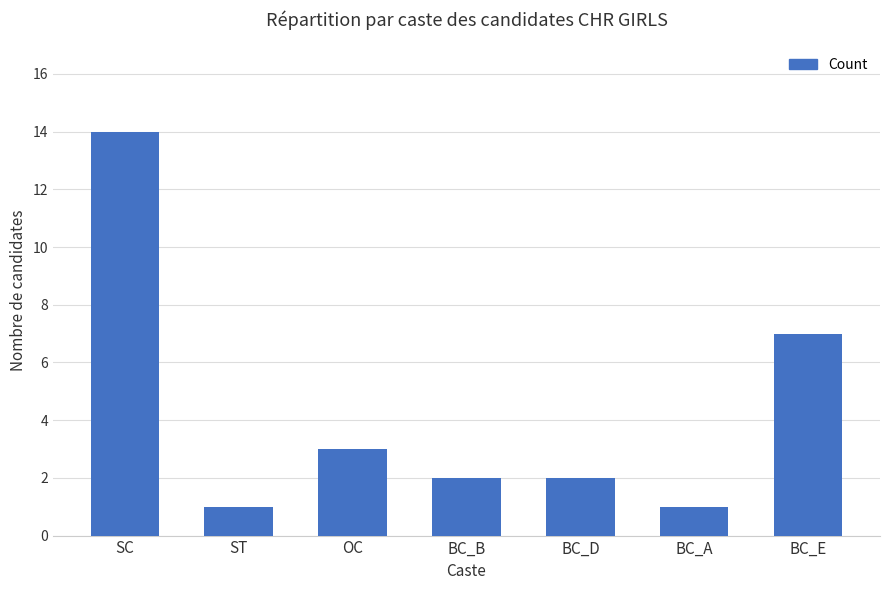

How many bars are there in total?

7